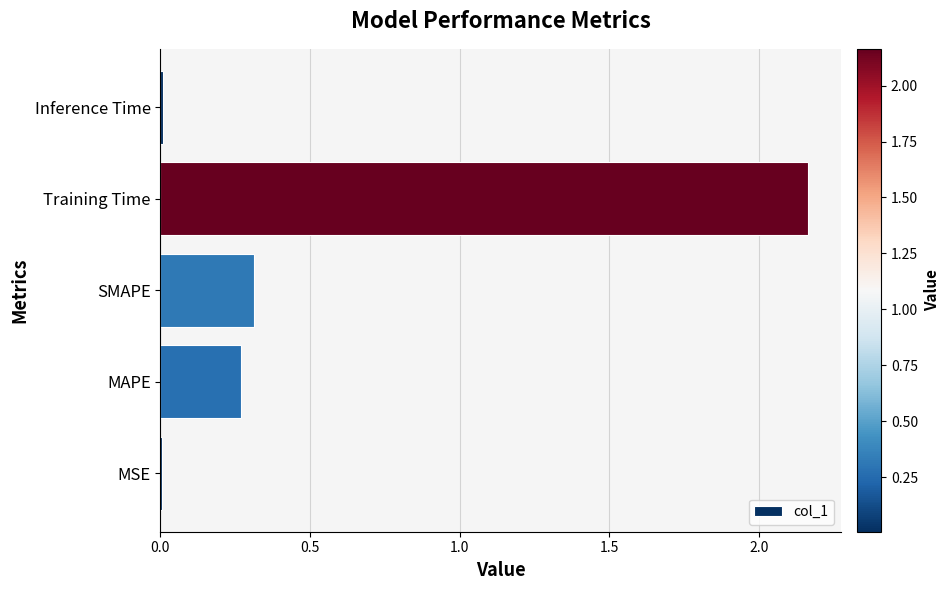

The value at Training Time is 3.7. True or false?

False